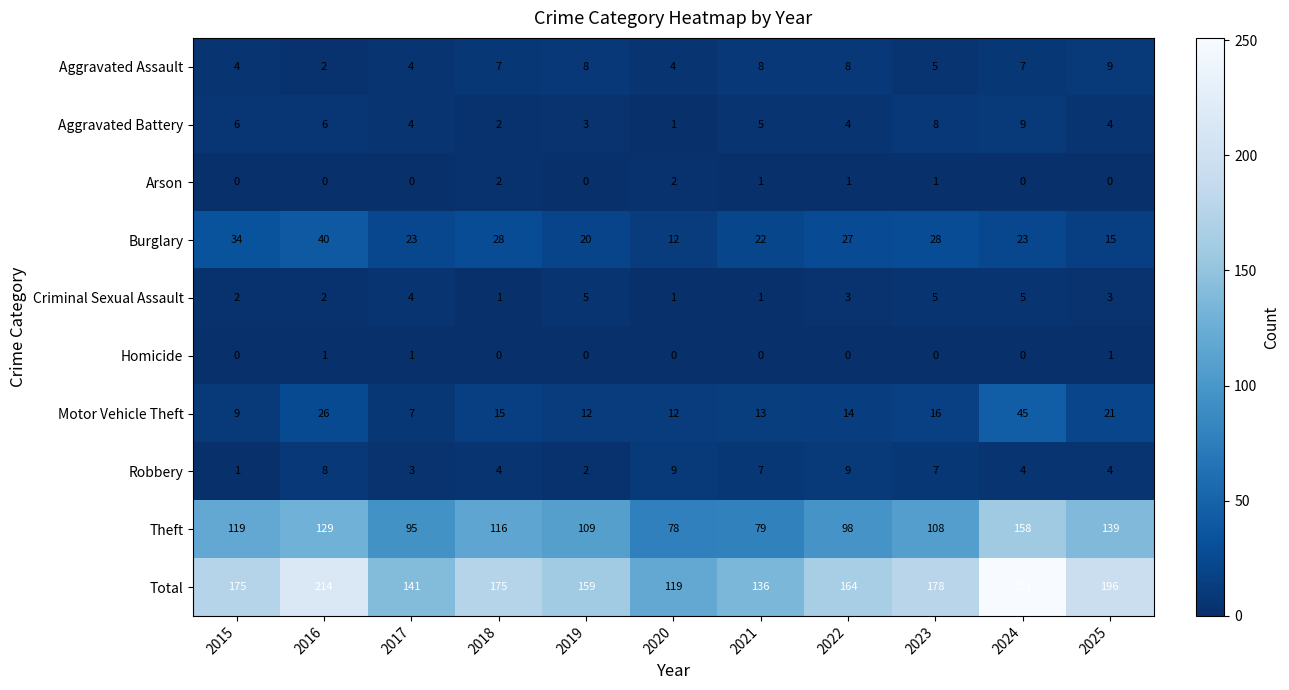

What is the spread (max minus min) of values at 2021?

136